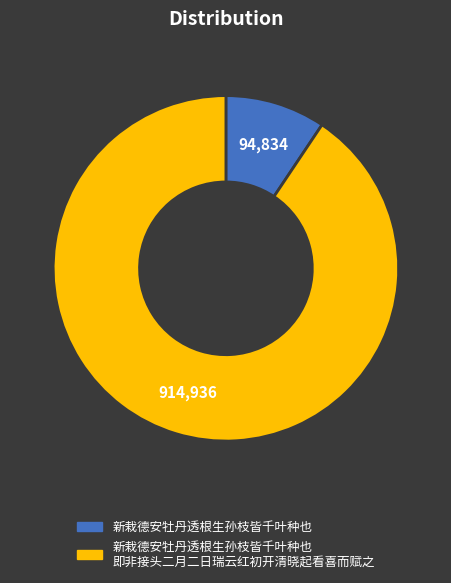

Does any single category account for the majority?

Yes